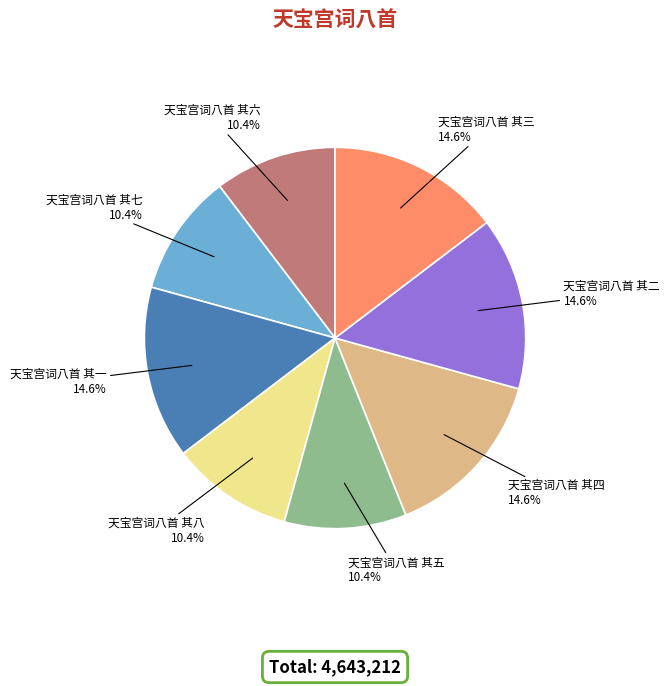

How many slices are in this pie chart?

8